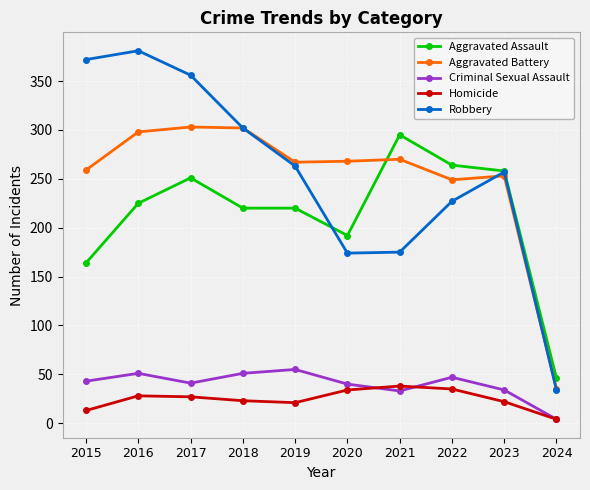

What is the value of the Homicide point at the 1st from the left?

13